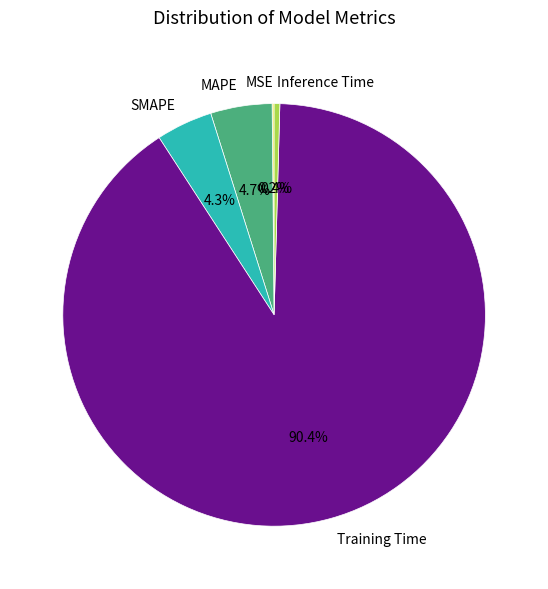

To the nearest percent, what is the difference between the largest and smallest slice percentages?

90%